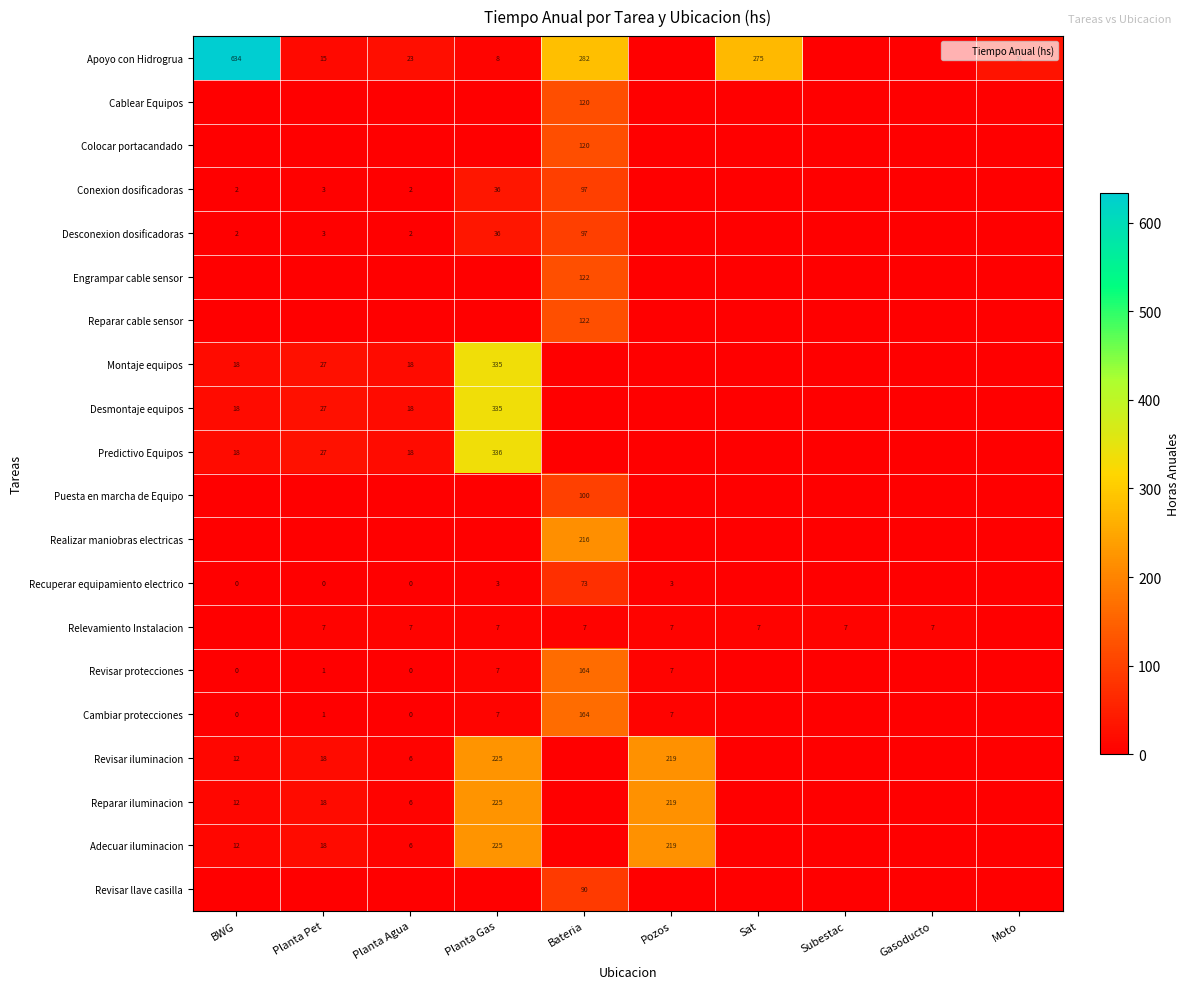

What is the total value across all series at Sat?

281.4